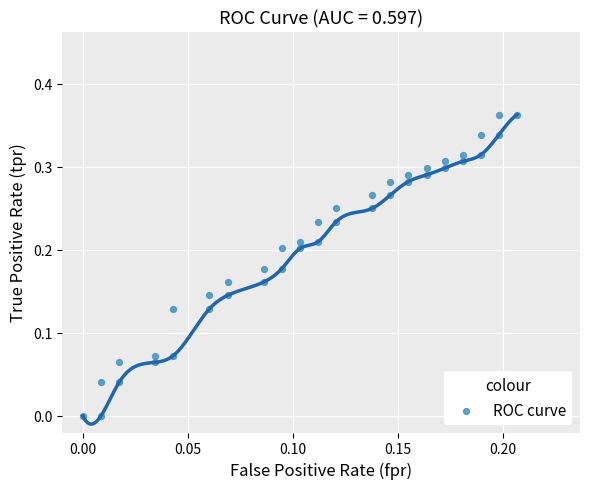

How many data points are displayed?

40